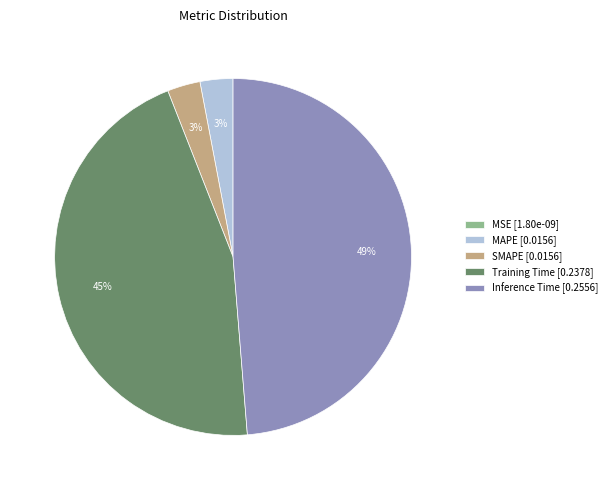

Does any single category account for the majority?

No